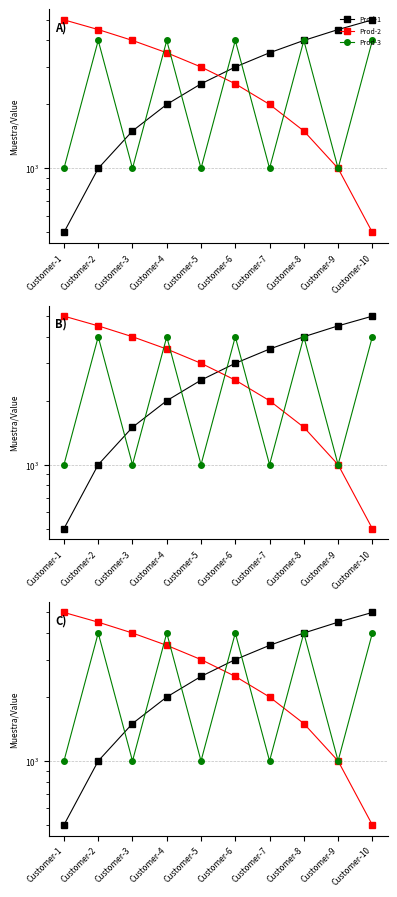

At which category does Prod-3 reach its first local peak?

Customer-2